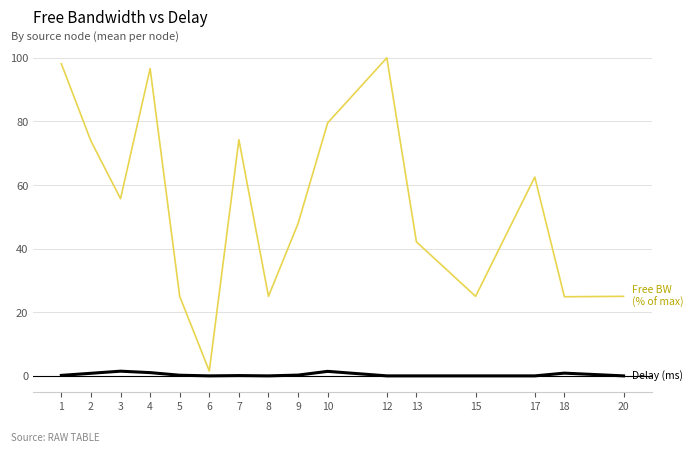

What is the maximum value shown in the chart?

100.0